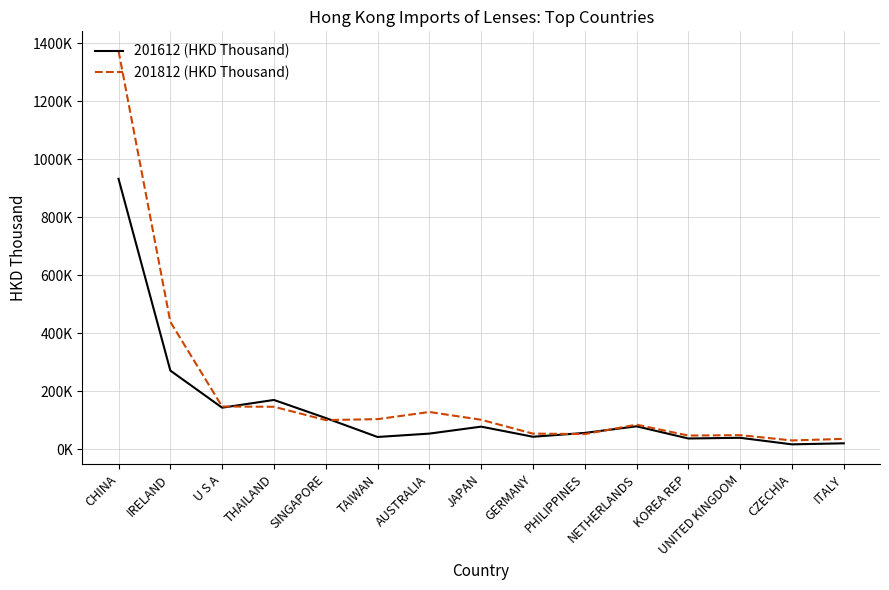

Reading left to right, transcribe all the data shown in this chart.

201612 (HKD Thousand): 932009.0	270566.4	142605.4	169235.7	106924.8	41513.6	53175.9	77203.7	42322.3	55517.5	78335.7	36331.1	38689.6	16099.0	19667.8
201812 (HKD Thousand): 1372958.9	438593.2	146614.6	145716.5	99872.4	103006.6	127728.0	100878.2	53082.5	51452.6	84044.8	46451.6	47859.3	29595.3	34930.3